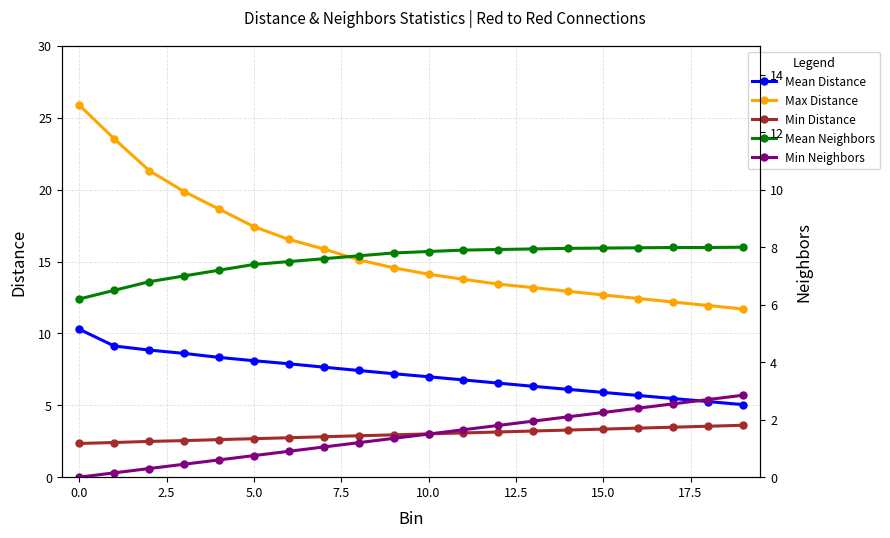

True or false: Max Distance and Min Distance intersect in this chart.

False